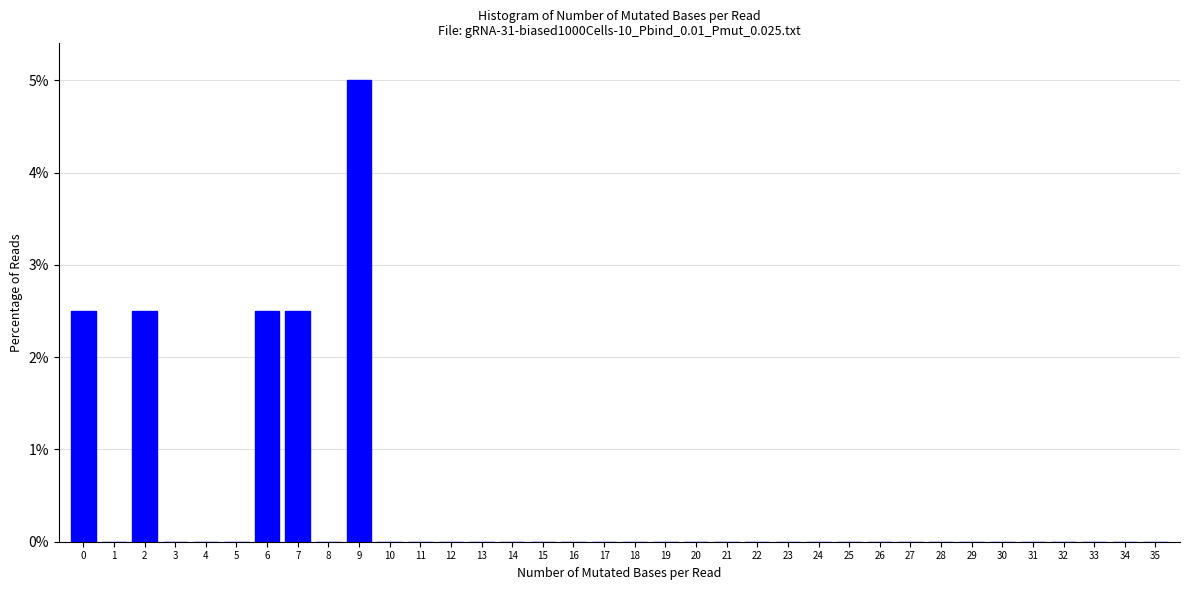

Reading left to right, list every bar in this chart as the range it spans on the x-axis followed by its height. The values are not printed on the chart, so give them approximately, as read against the axis.

-0.5 to 0.5: 2.5
0.5 to 1.5: 0
1.5 to 2.5: 2.5
2.5 to 3.5: 0
3.5 to 4.5: 0
4.5 to 5.5: 0
5.5 to 6.5: 2.5
6.5 to 7.5: 2.5
7.5 to 8.5: 0
8.5 to 9.5: 5.0
9.5 to 10.5: 0
10.5 to 11.5: 0
11.5 to 12.5: 0
12.5 to 13.5: 0
13.5 to 14.5: 0
14.5 to 15.5: 0
15.5 to 16.5: 0
16.5 to 17.5: 0
17.5 to 18.5: 0
18.5 to 19.5: 0
19.5 to 20.5: 0
20.5 to 21.5: 0
21.5 to 22.5: 0
22.5 to 23.5: 0
23.5 to 24.5: 0
24.5 to 25.5: 0
25.5 to 26.5: 0
26.5 to 27.5: 0
27.5 to 28.5: 0
28.5 to 29.5: 0
29.5 to 30.5: 0
30.5 to 31.5: 0
31.5 to 32.5: 0
32.5 to 33.5: 0
33.5 to 34.5: 0
34.5 to 35.5: 0